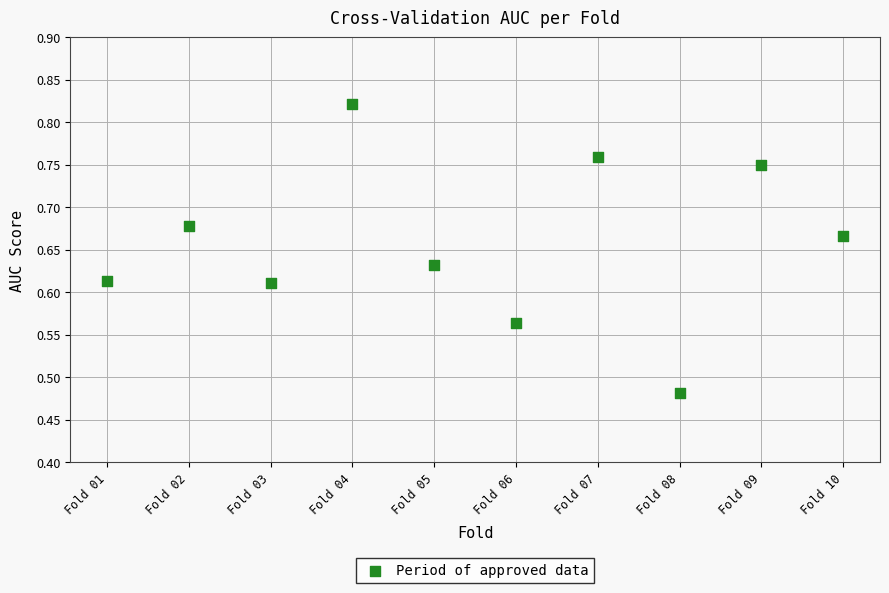

What is the average X value?

5.5